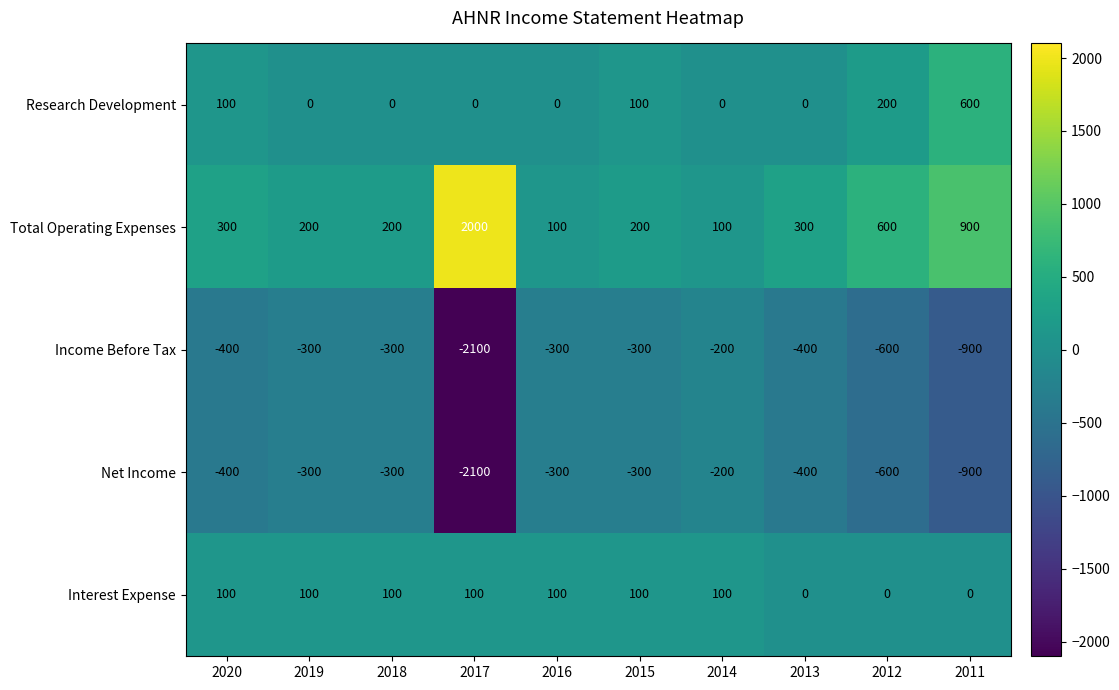

True or false: Net Income has a value of -400 at 2013.

True